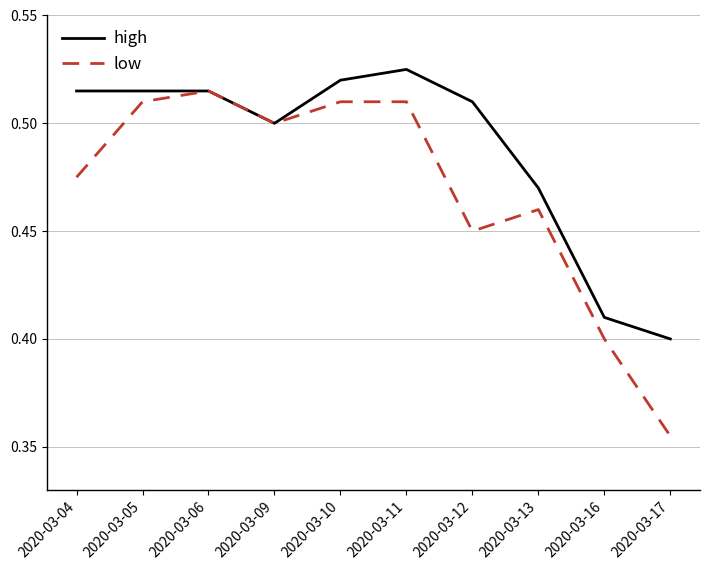

At which label is low closest to 0?

2020-03-17